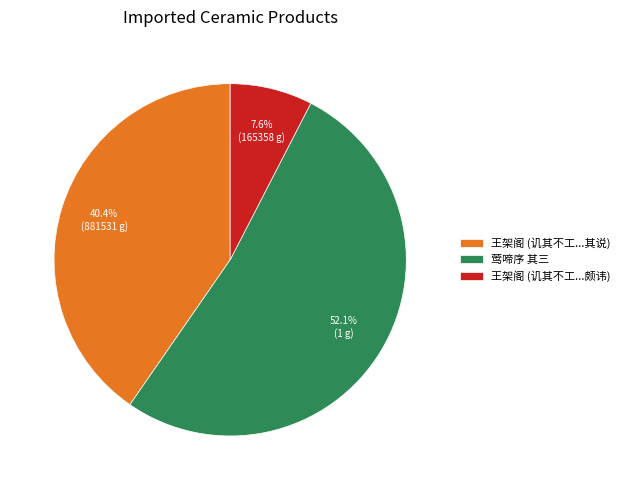

Approximately how many times larger is the value at 莺啼序 其三 compared to 王架阁 (讥其不工...其说)?

1.3